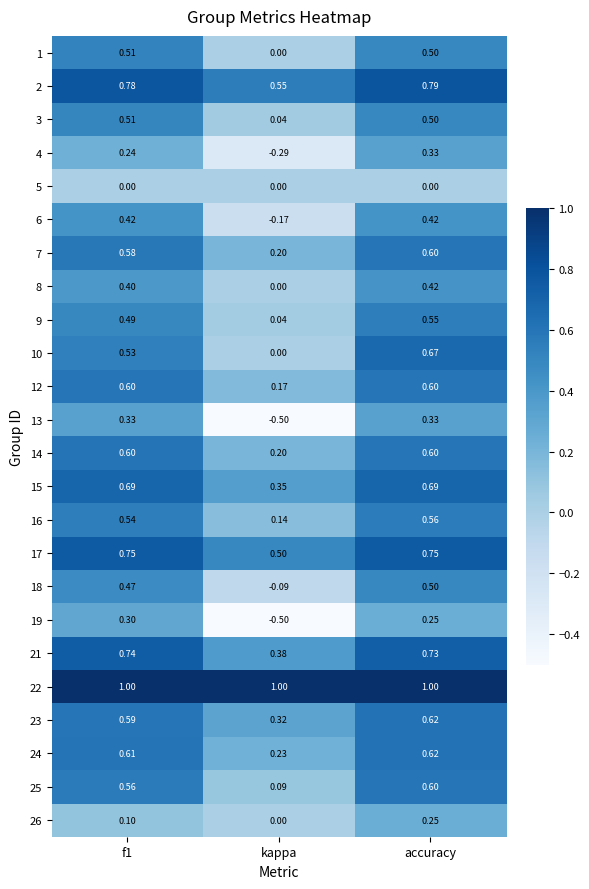

Is the value of 7 at f1 greater than the value of 26 at f1?

Yes